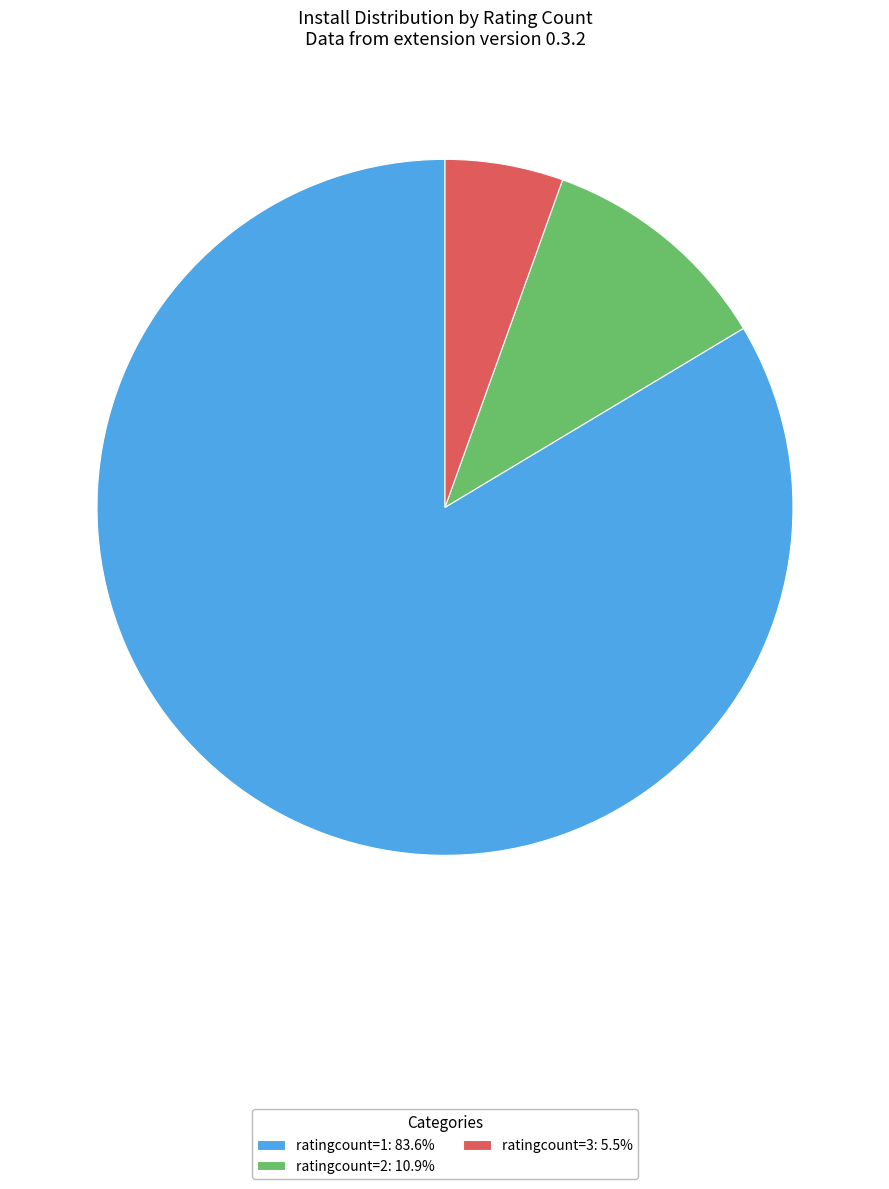

Does ratingcount=1: 83.6% account for over 50% of the chart?

Yes